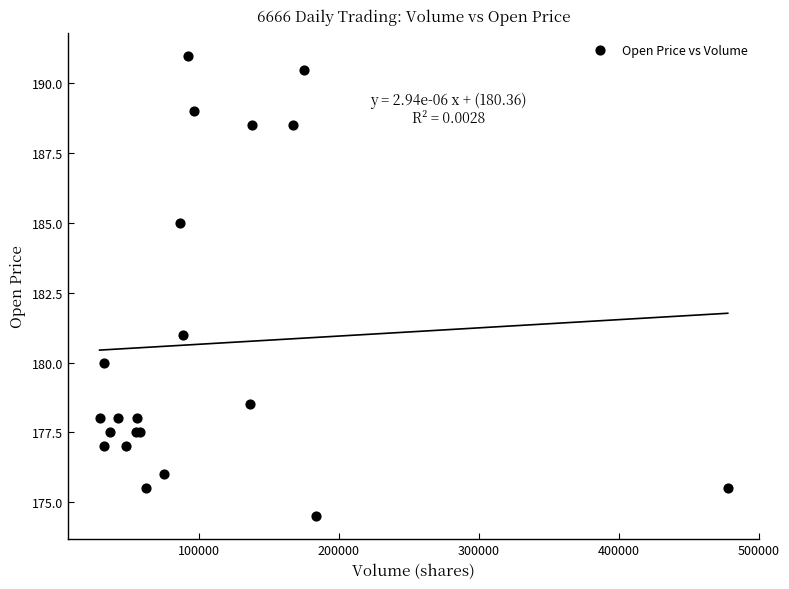

What Y value in the scatter plot is closest to 182?

181.0